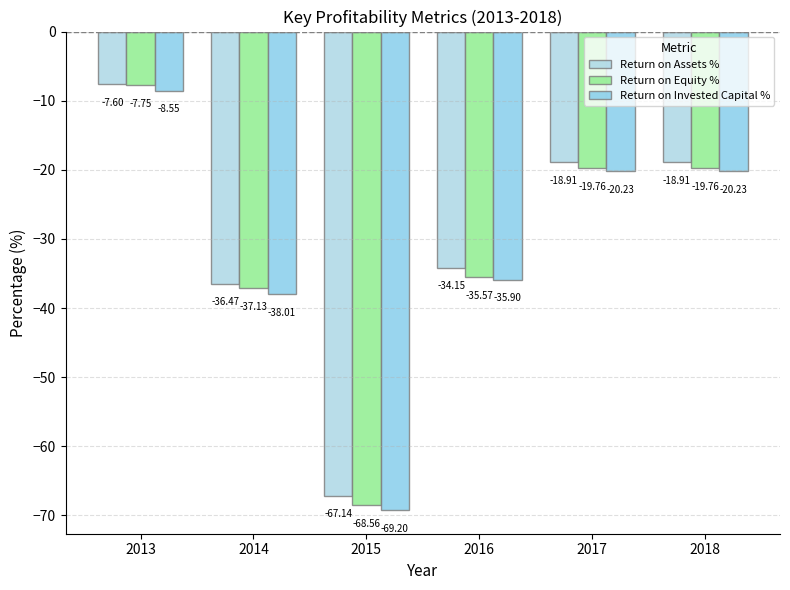

What is the value of the Return on Assets % bar at the 1st from the left?

-7.6